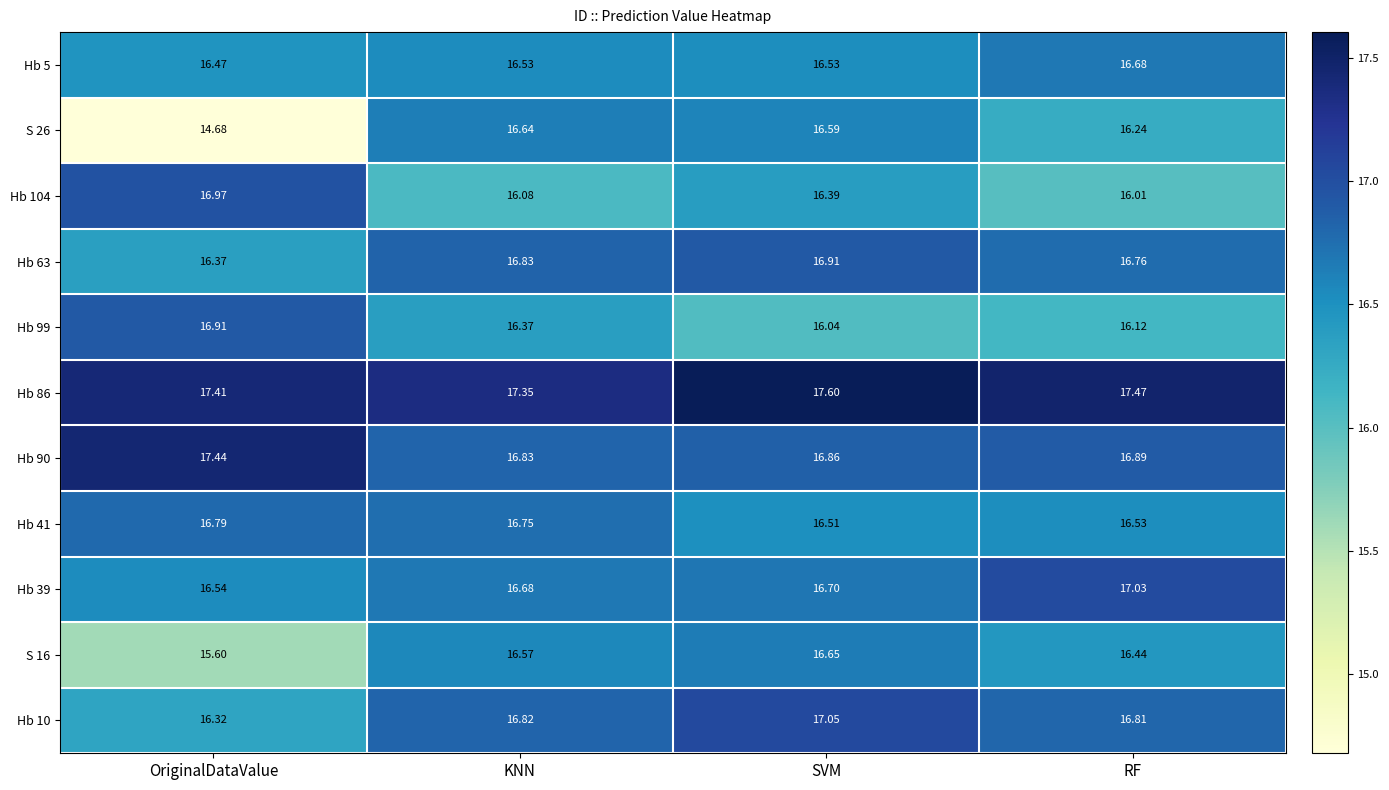

At which label does Hb 90 reach its minimum?

KNN